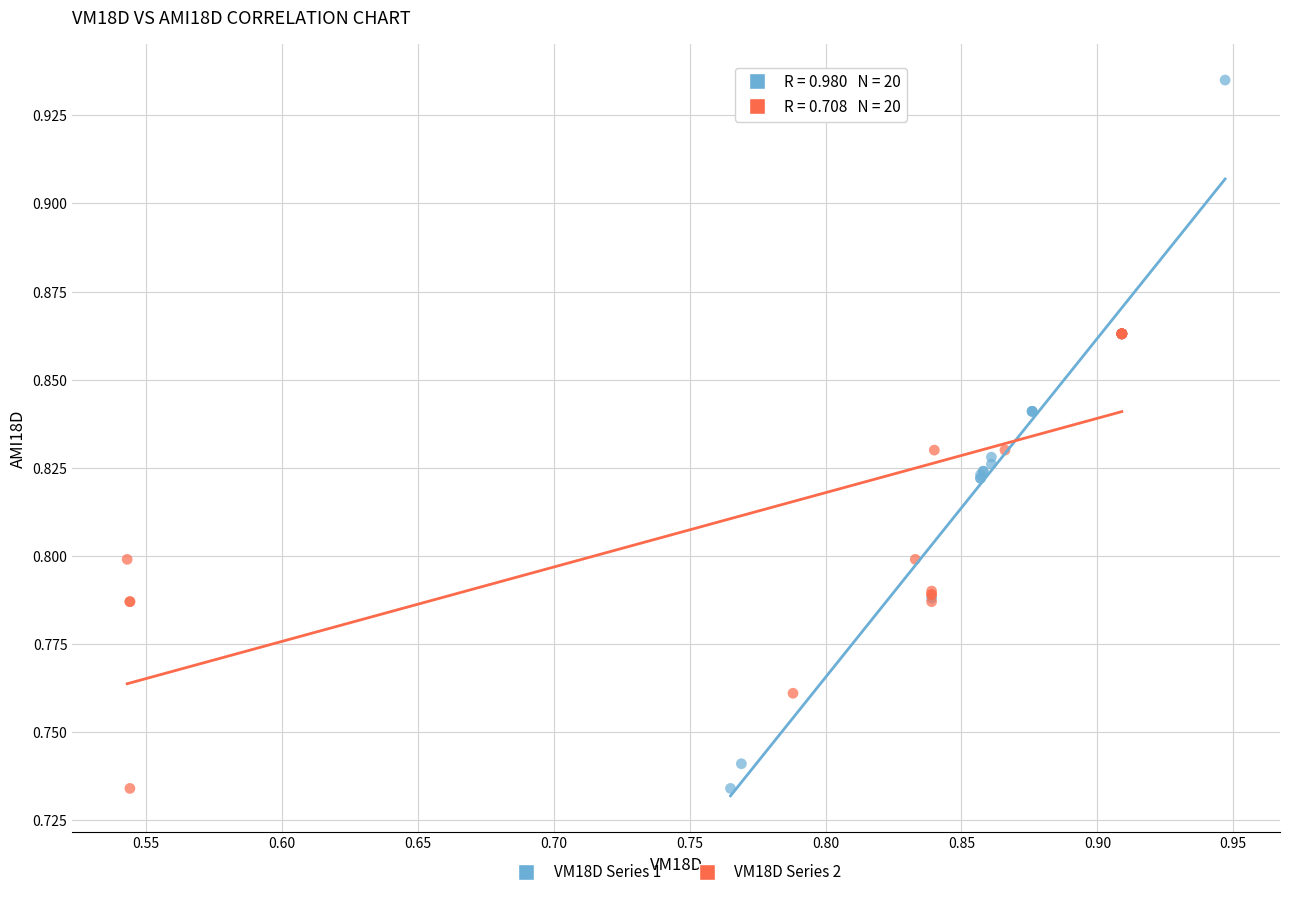

What are all the series names shown in the legend?

VM18D Series 1, VM18D Series 2